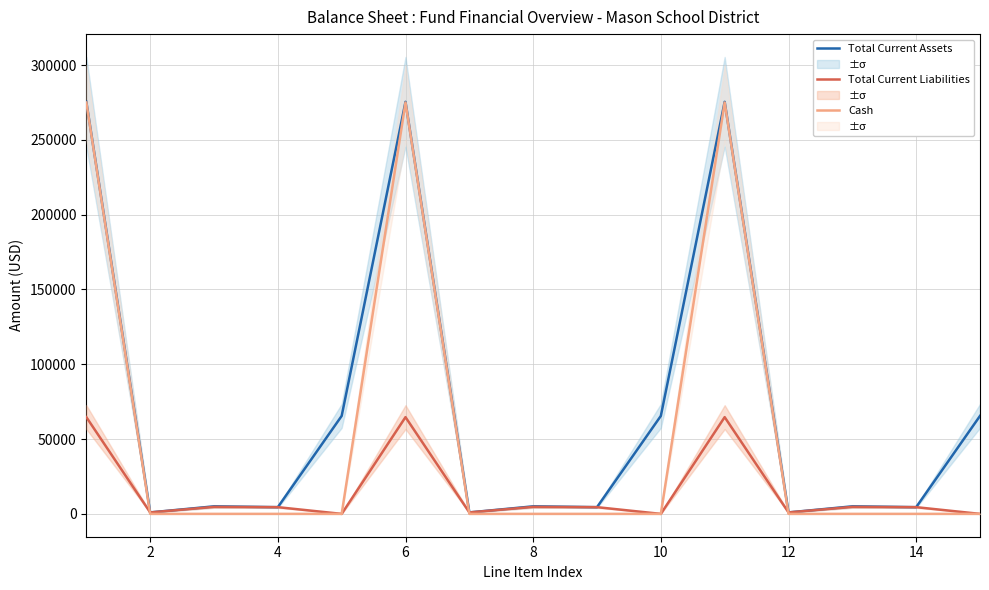

What is the highest value of the Total Current Liabilities series?

64662.3